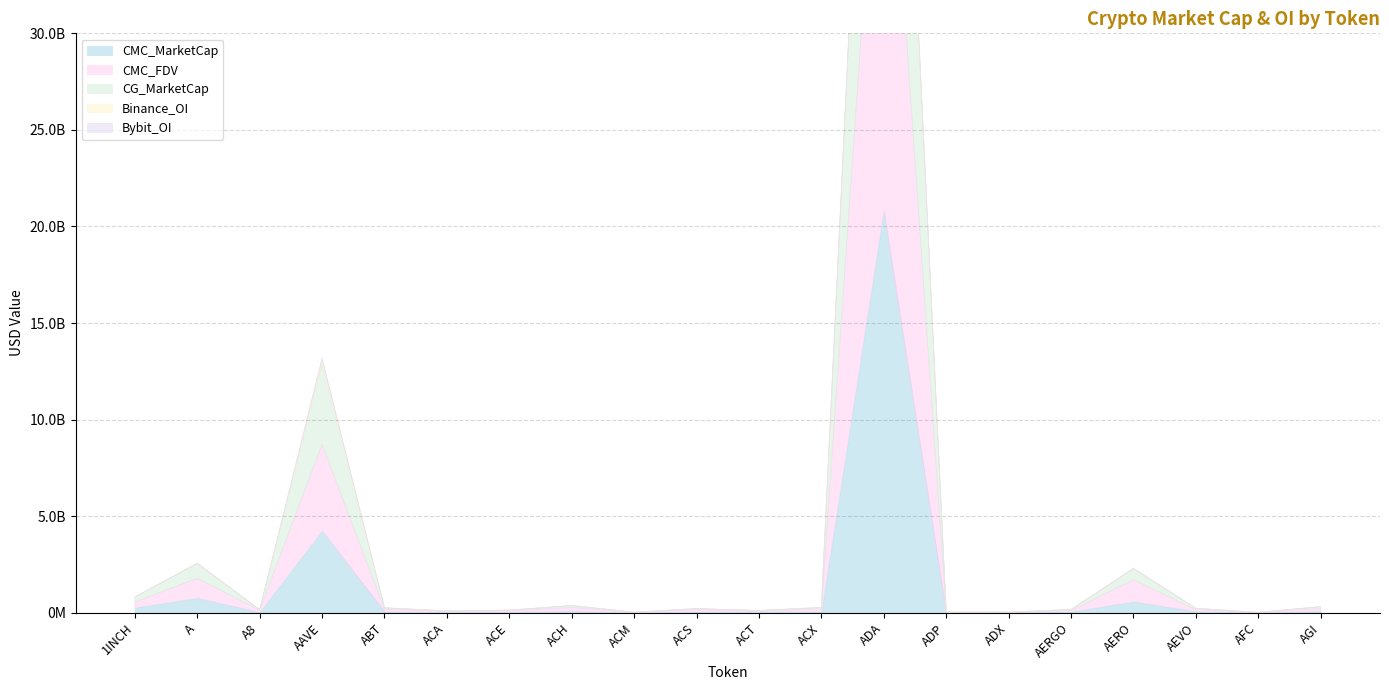

How many interior local peaks does the CMC_FDV series have?

6